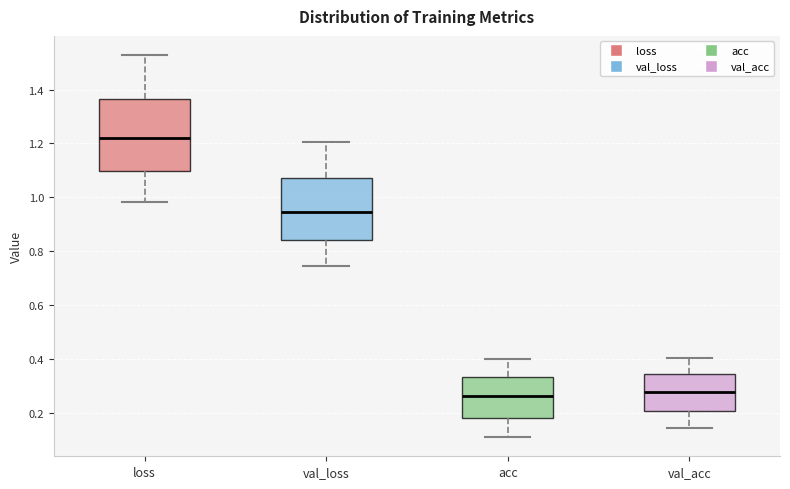

Reading left to right, transcribe this box plot: for each box, give where its median line is, the range the box spans, and where its two whiskers end, as read against the y-axis. The values are not printed on the chart, so give them approximately, as read against the axis.

loss: median 1.22, box 1.10 to 1.36, whiskers 0.98 to 1.52
val_loss: median 0.94, box 0.84 to 1.08, whiskers 0.74 to 1.20
acc: median 0.26, box 0.18 to 0.34, whiskers 0.12 to 0.40
val_acc: median 0.28, box 0.20 to 0.34, whiskers 0.14 to 0.40